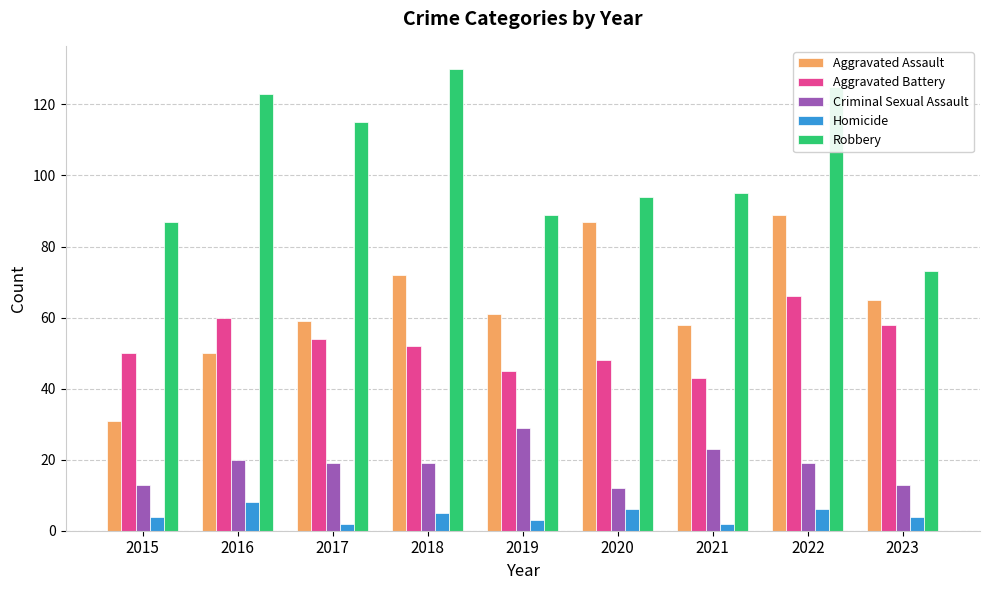

What is the difference between the Robbery values at 2022 and 2016?

2